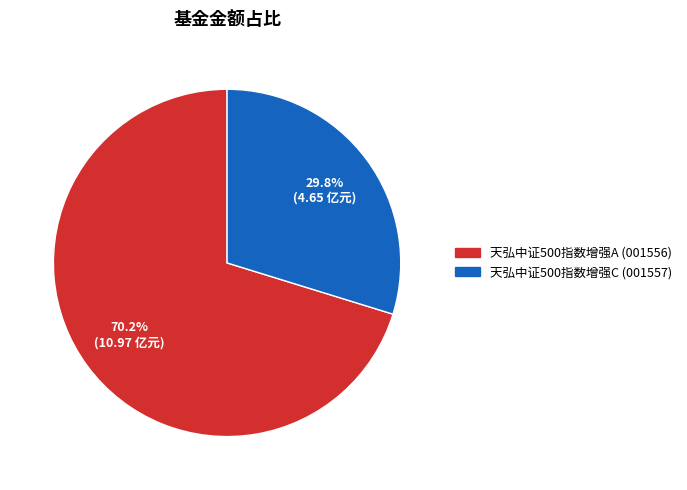

How much of the chart is everything except 天弘中证500指数增强A?

29.8%